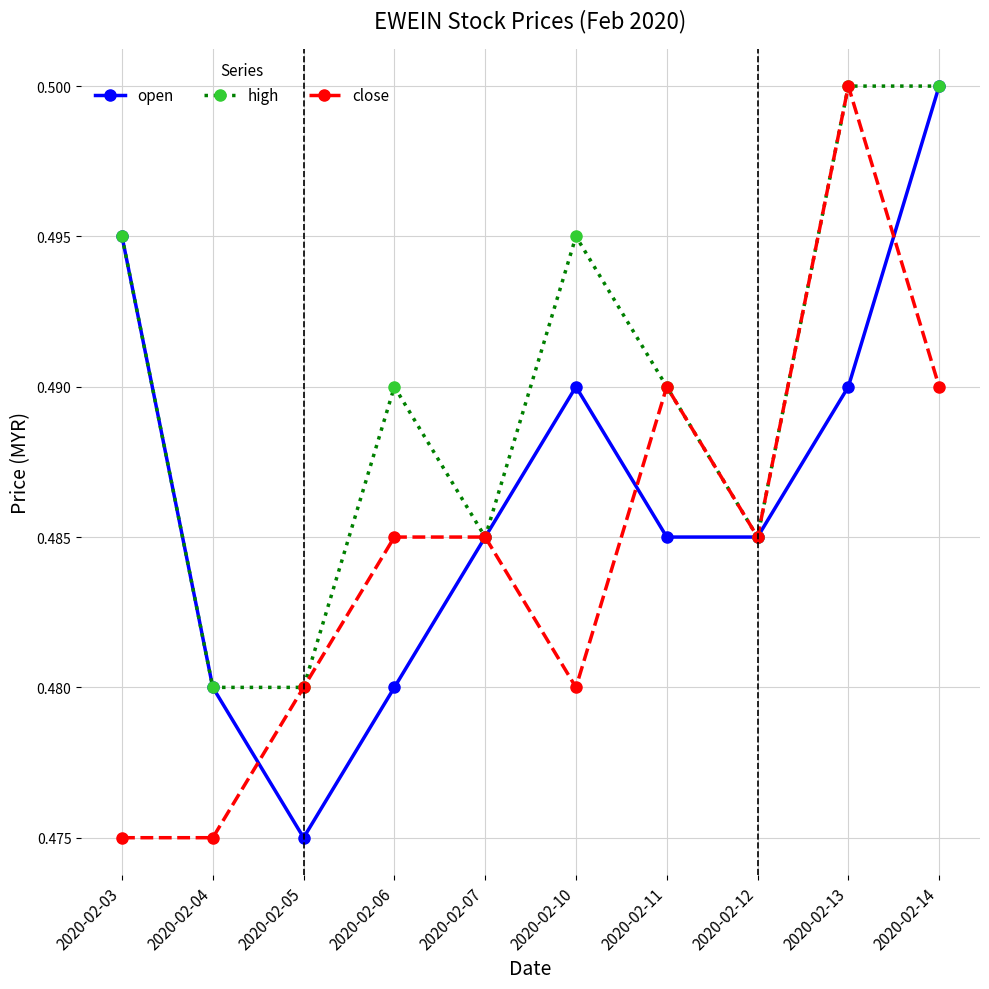

How many interior local peaks does the open series have?

1